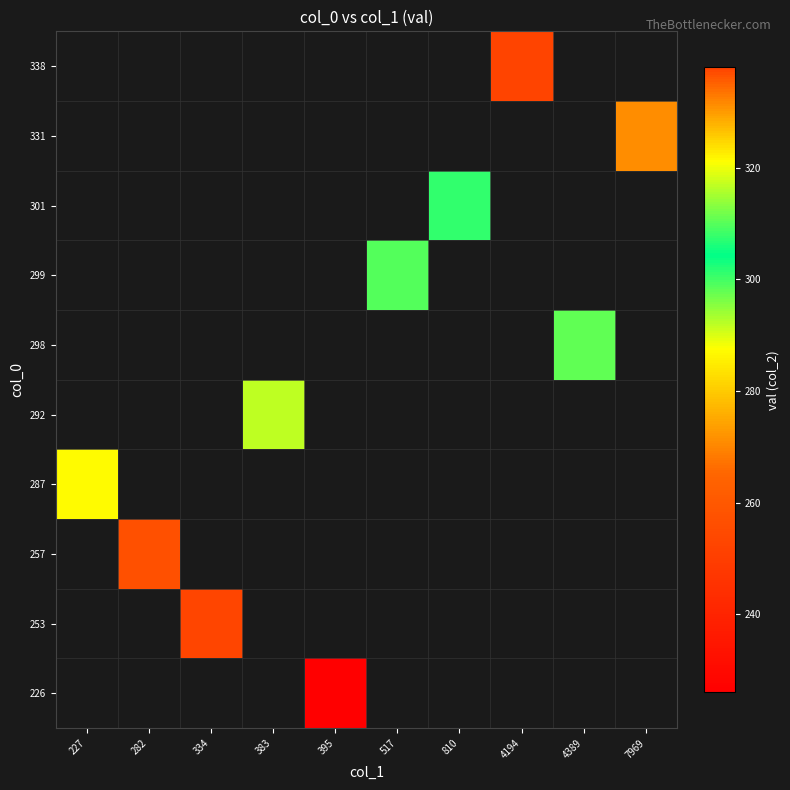

At which category does the chart reach its minimum across all series?

395